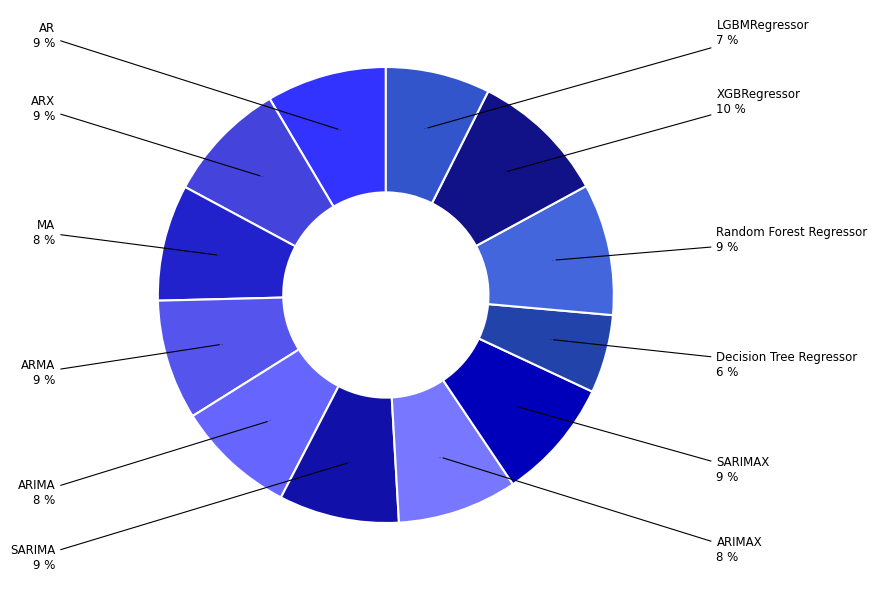

True or false: Decision Tree Regressor accounts for 6% of the total.

True